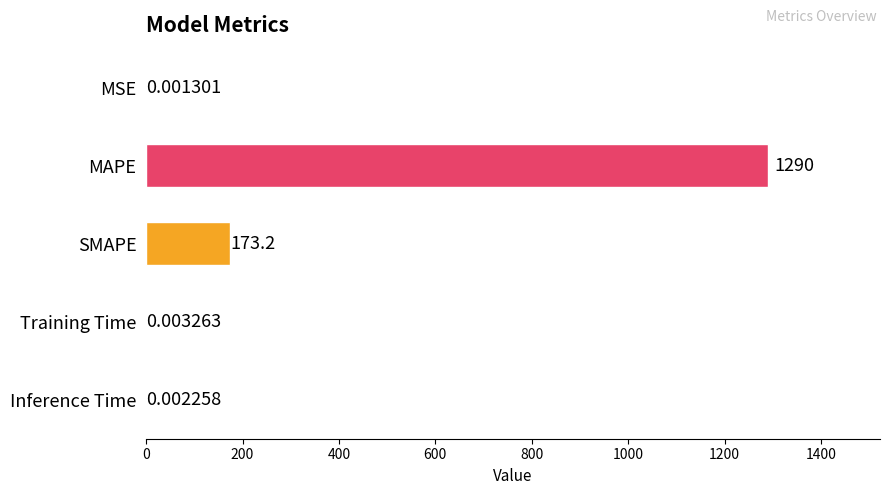

What is the sum of all values?

1463.4